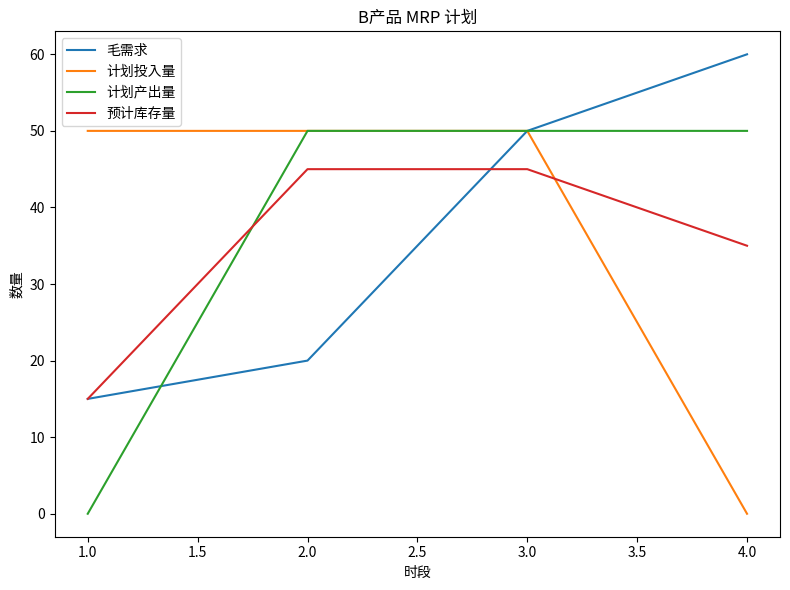

How many lines are shown in the chart?

4